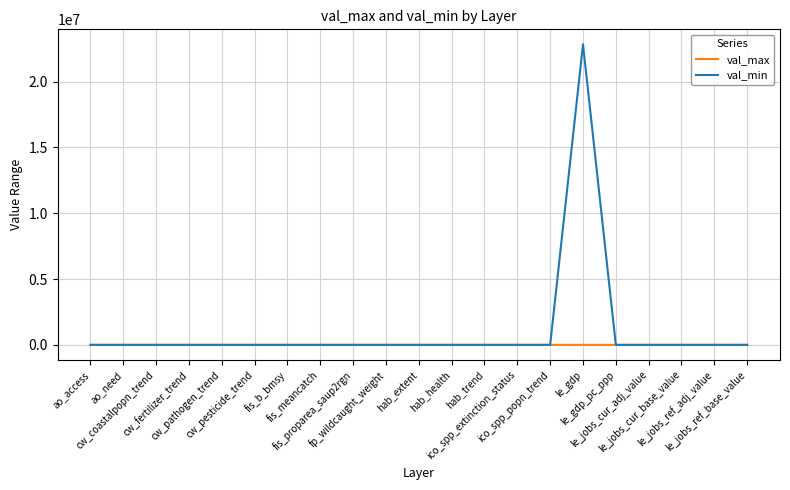

Which series ends up on top after the final intersection of val_min and val_max?

val_max